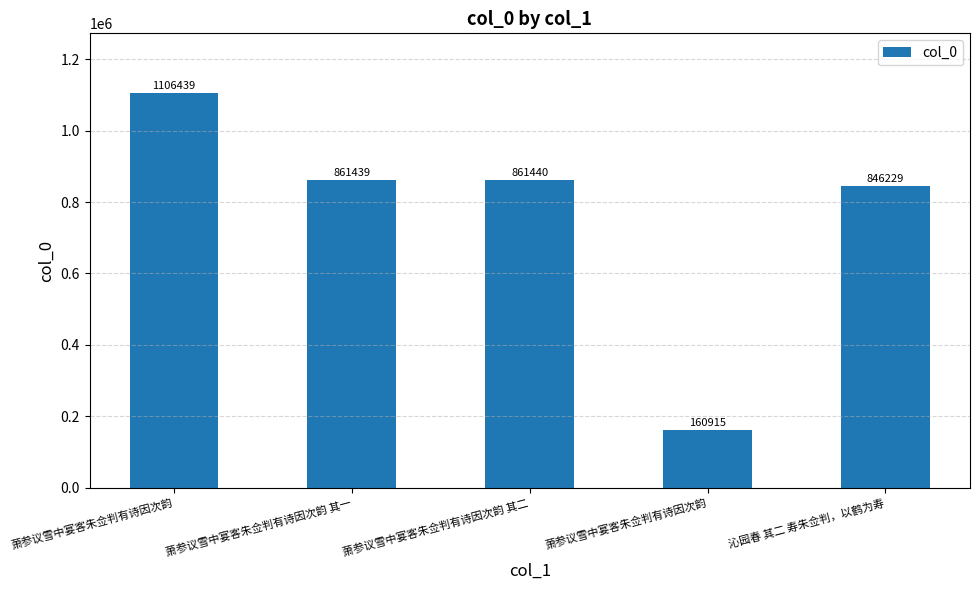

Which has a higher value, 沁园春 其二 寿朱佥判，以鹤为寿 or 萧参议雪中宴客朱佥判有诗因次韵 其一?

萧参议雪中宴客朱佥判有诗因次韵 其一